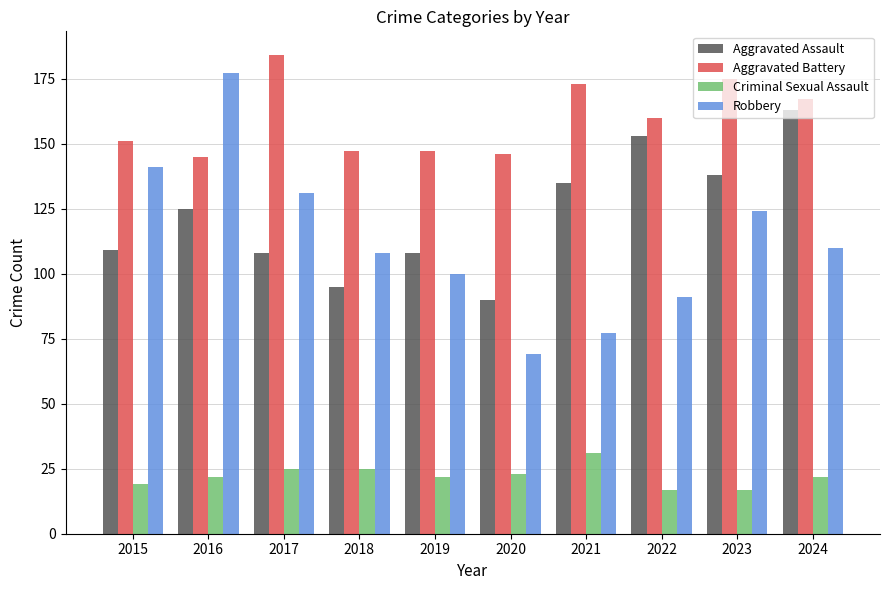

What is the spread (max minus min) of values at 2022?

143